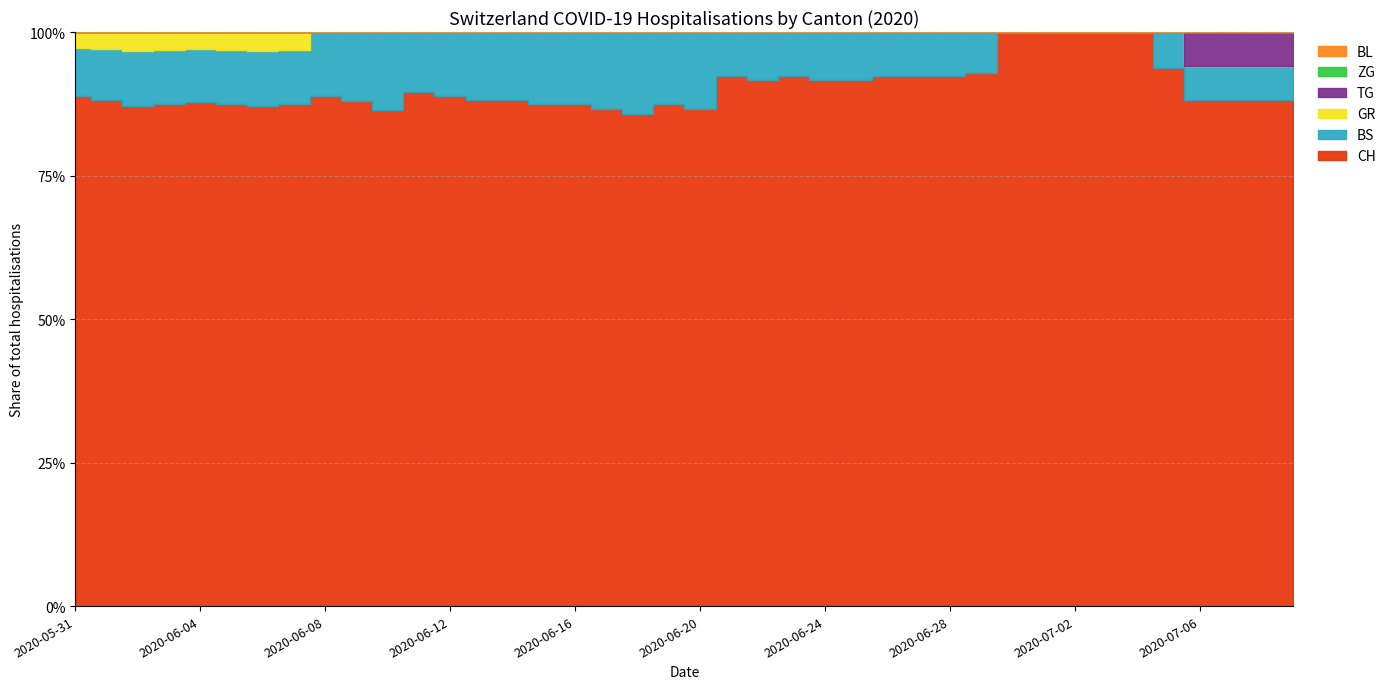

Count the number of data series in this chart.

6